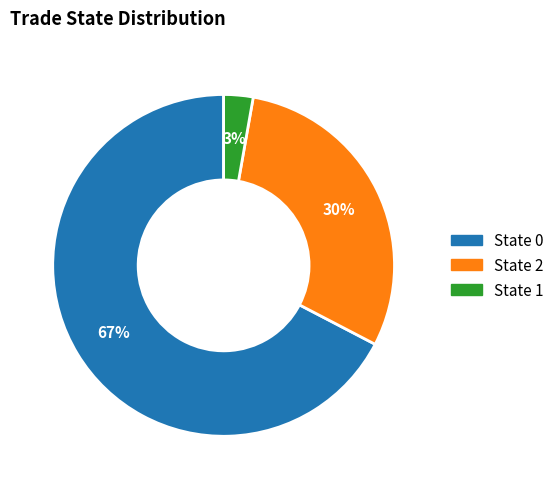

To the nearest percent, what is the average slice percentage?

33%